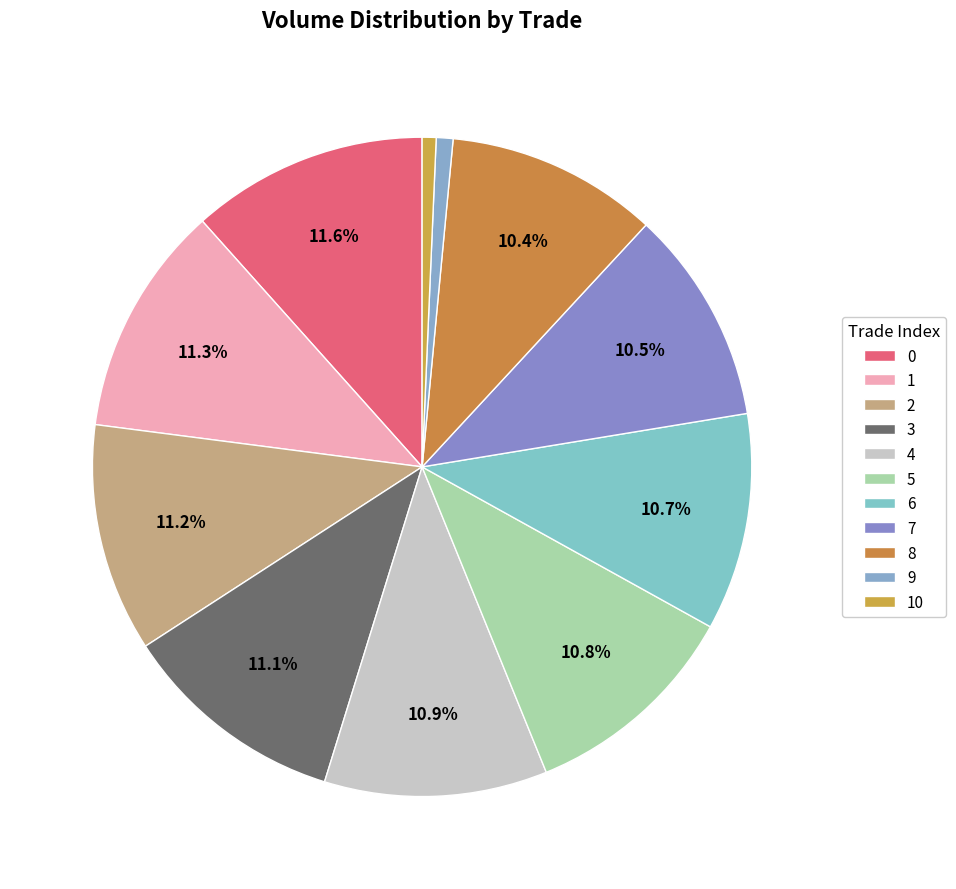

Combined, what portion of the pie is 7 and 0?

22.1%